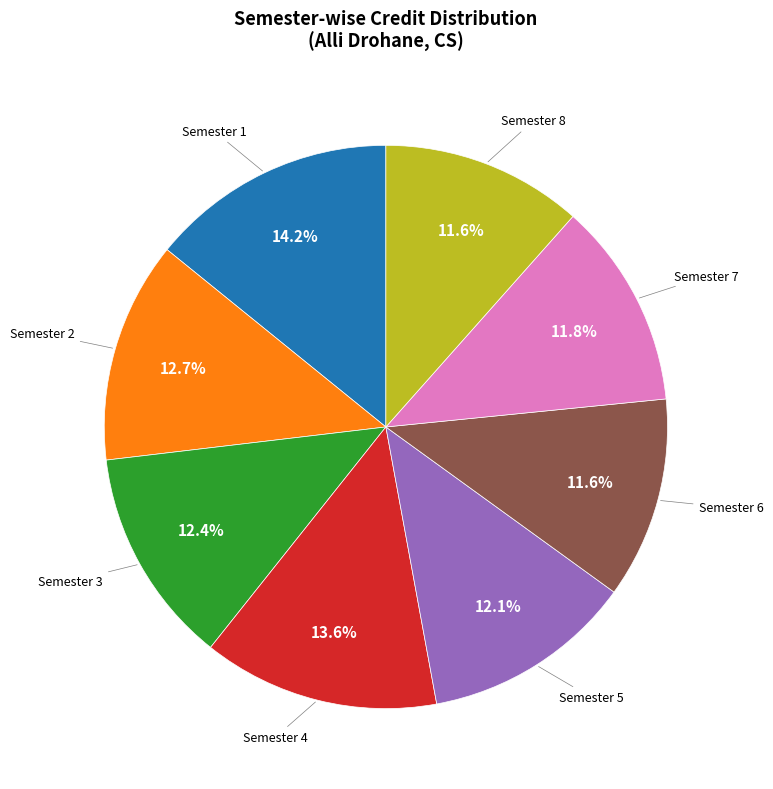

Does any single category account for the majority?

No